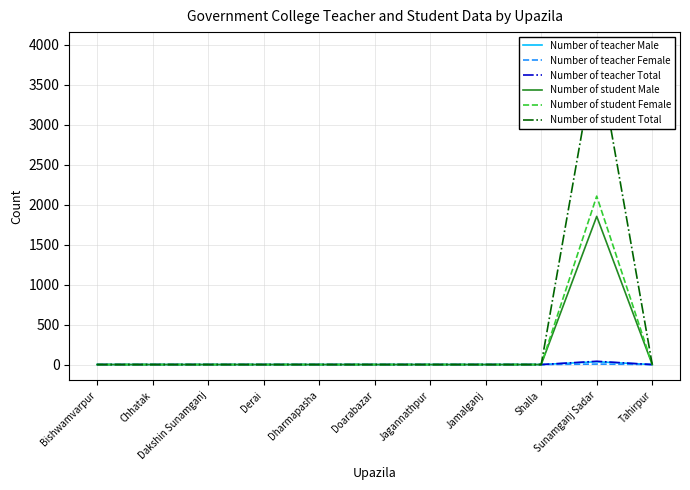

Which has a higher value, Jamalganj or Dakshin Sunamganj?

Jamalganj